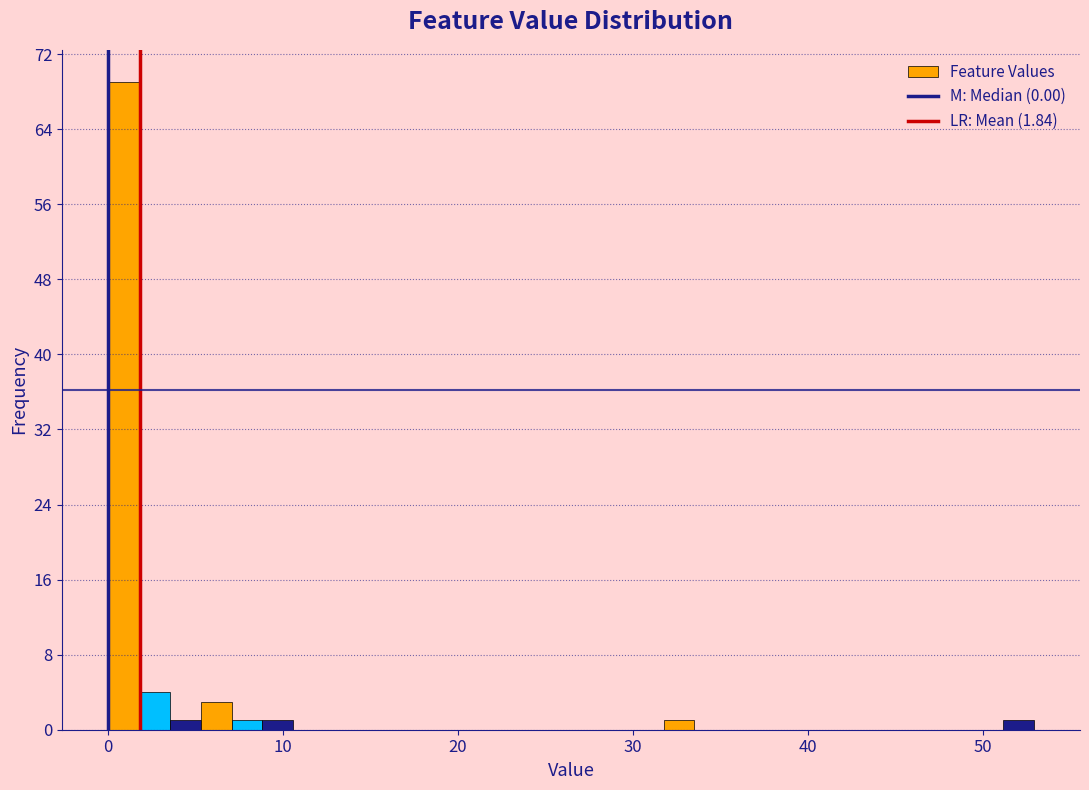

Around what value on the x-axis is the tallest bar? Give the approximate position of its centre, as read against the axis.

1